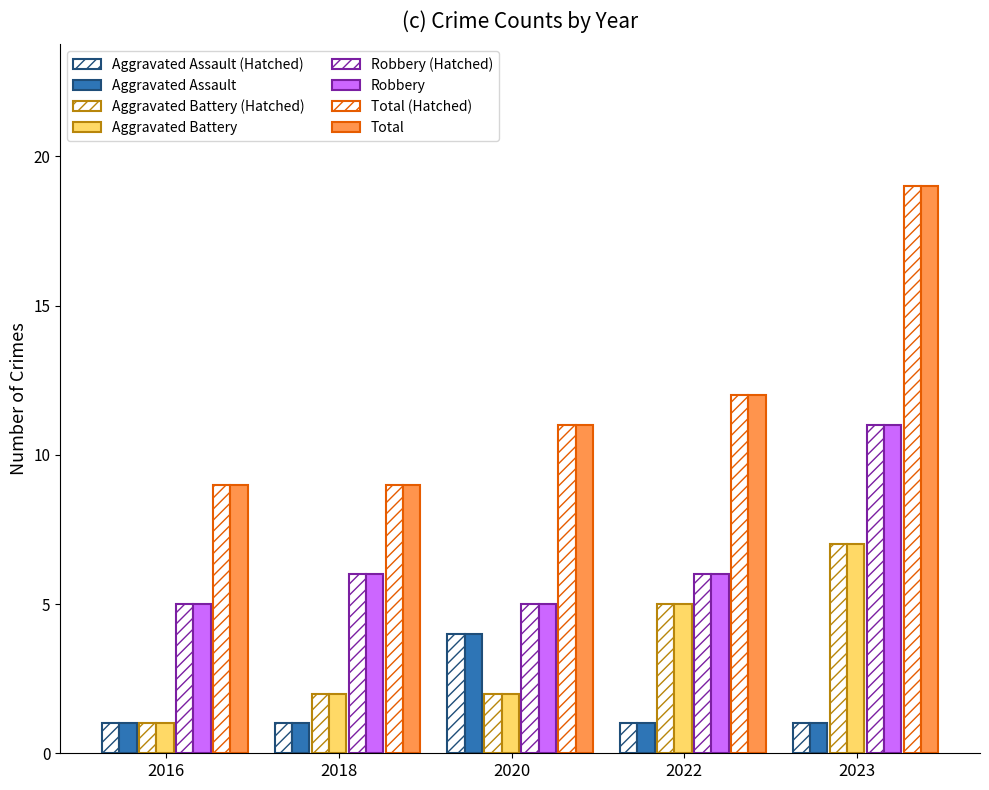

Reading right to left, transcribe all the data shown in this chart.

Aggravated Assault: 1	1	4	1	1
Aggravated Battery: 7	5	2	2	1
Robbery: 11	6	5	6	5
Total: 19	12	11	9	9